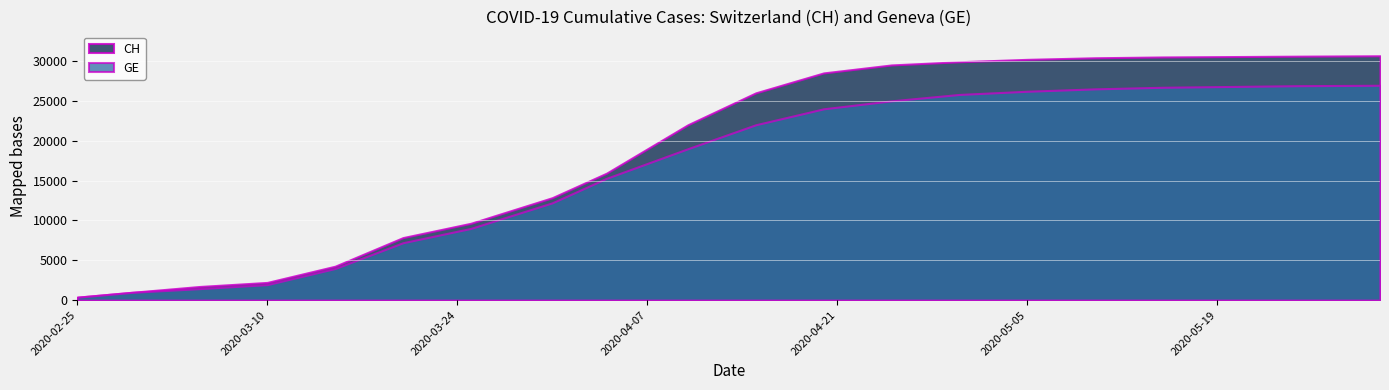

What is the label of the 8th point from the left?

2020-03-31